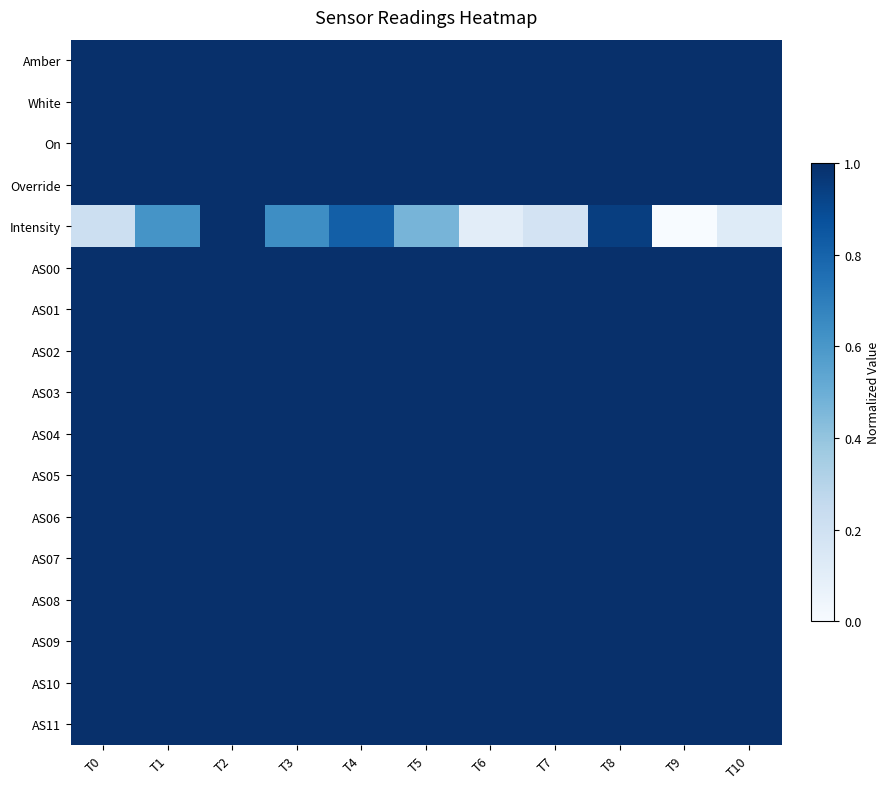

Rank the series by their maximum value, from lowest to highest.

Amber, White, On, Override, Intensity, AS00, AS01, AS02, AS03, AS04, AS05, AS06, AS07, AS08, AS09, AS10, AS11